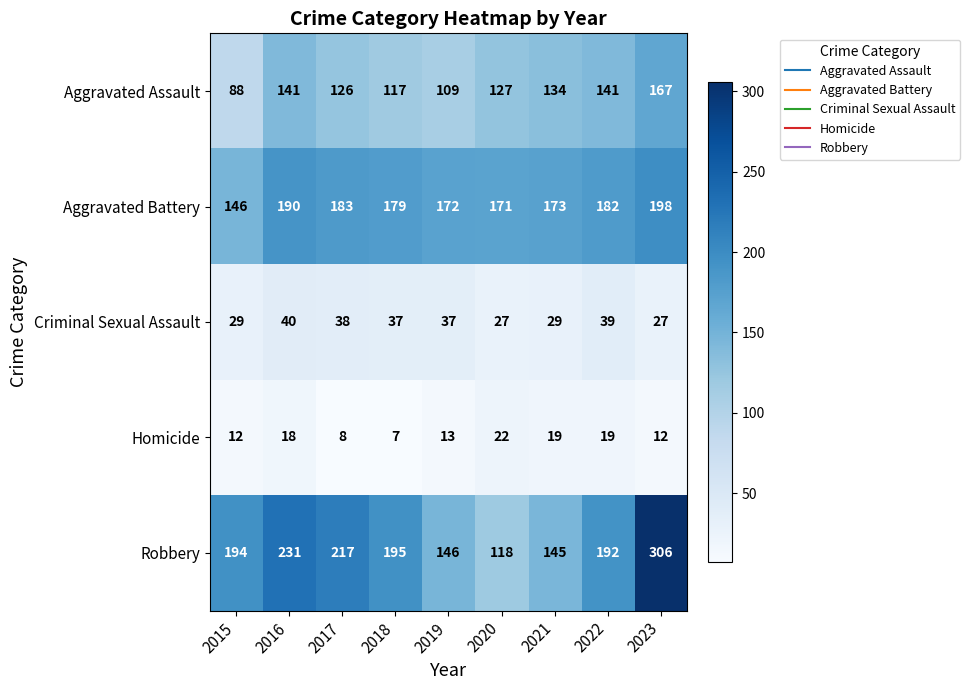

What is the total value across all series at 2021?

500